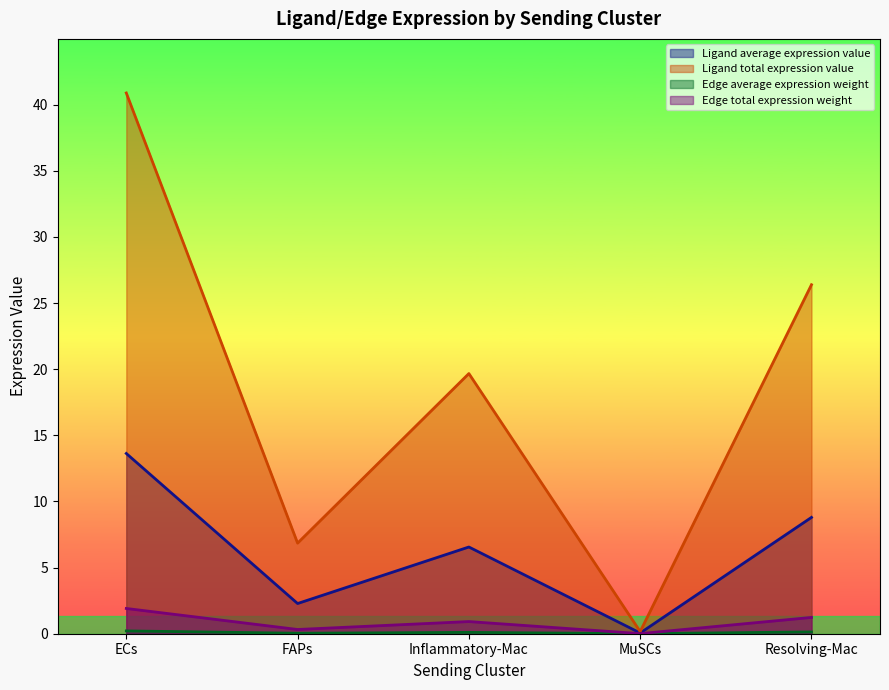

What is the highest value of the Edge total expression weight series?

1.9